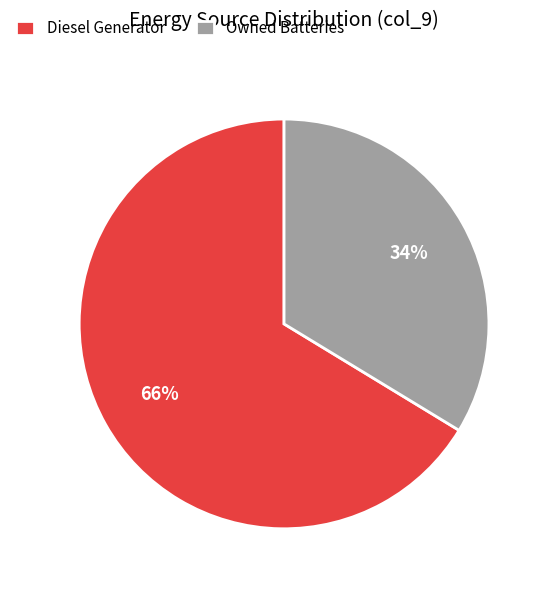

The Diesel Generator slice represents 66% of the pie. True or false?

True